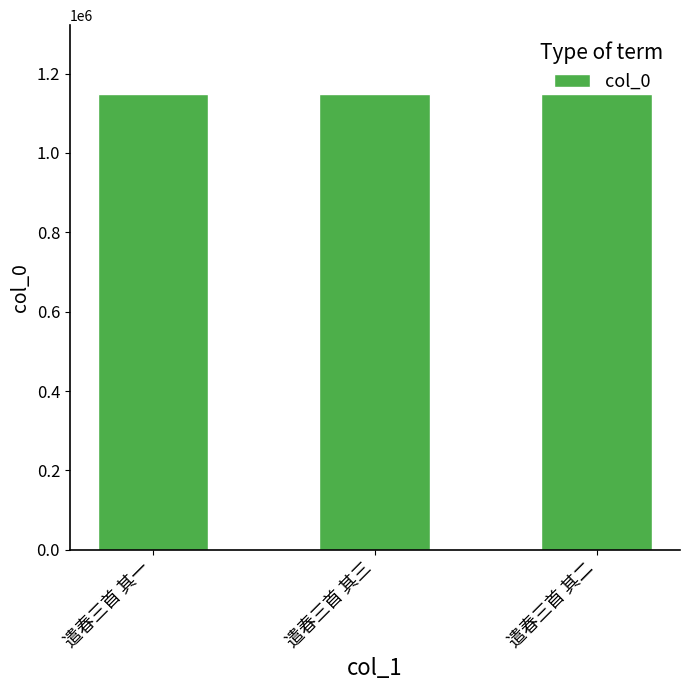

Read the value at 遣春三首 其三.

1149479